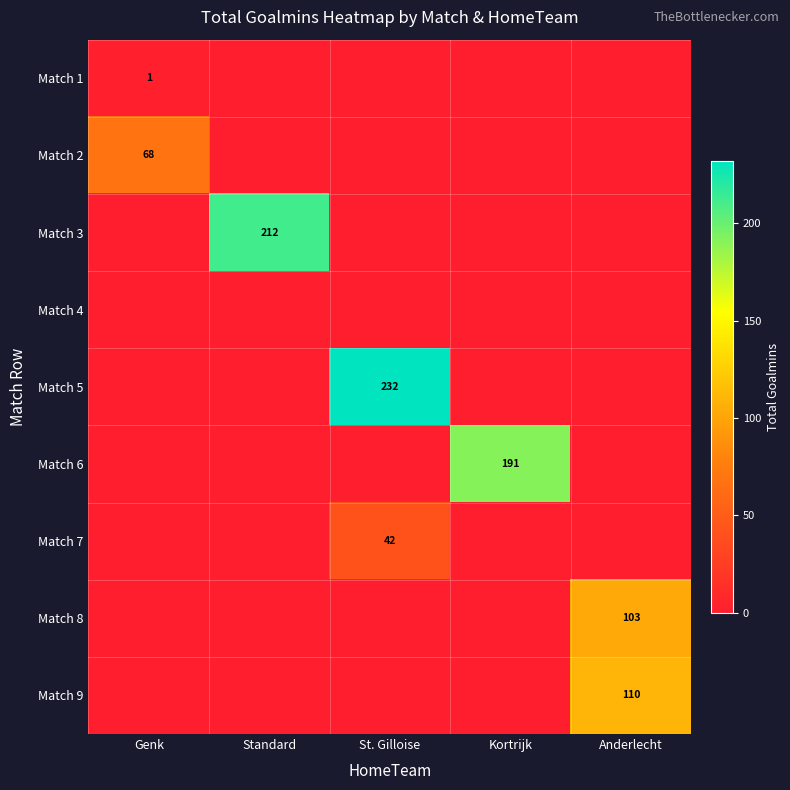

Which series has the largest range (max minus min)?

Match 5